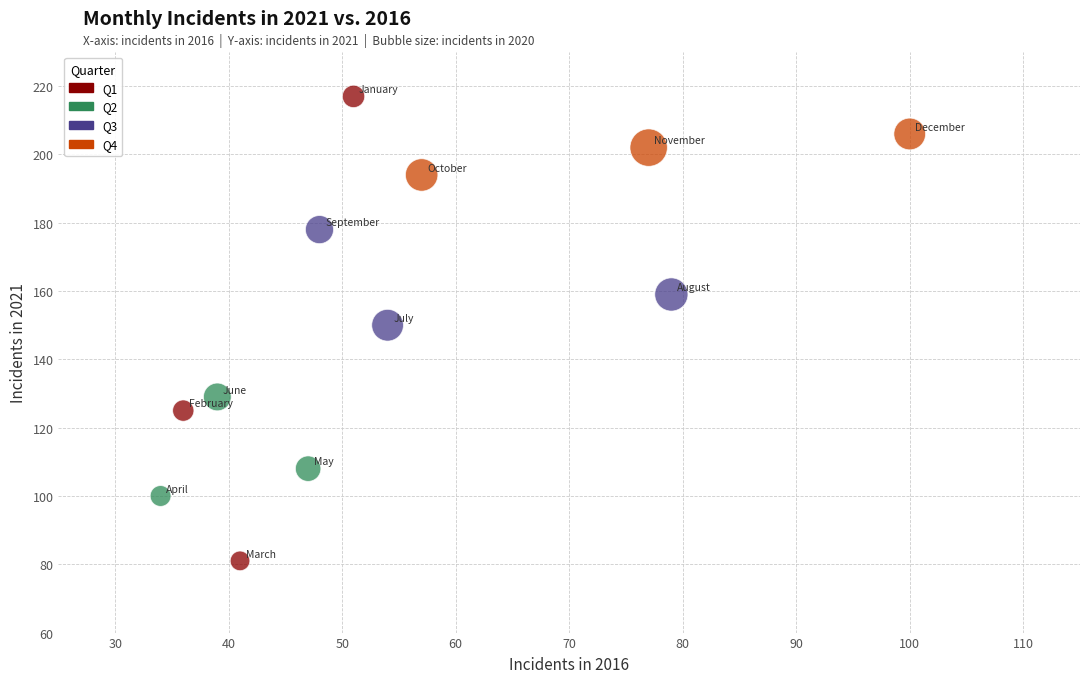

Which series reaches the minimum Y coordinate?

Q1